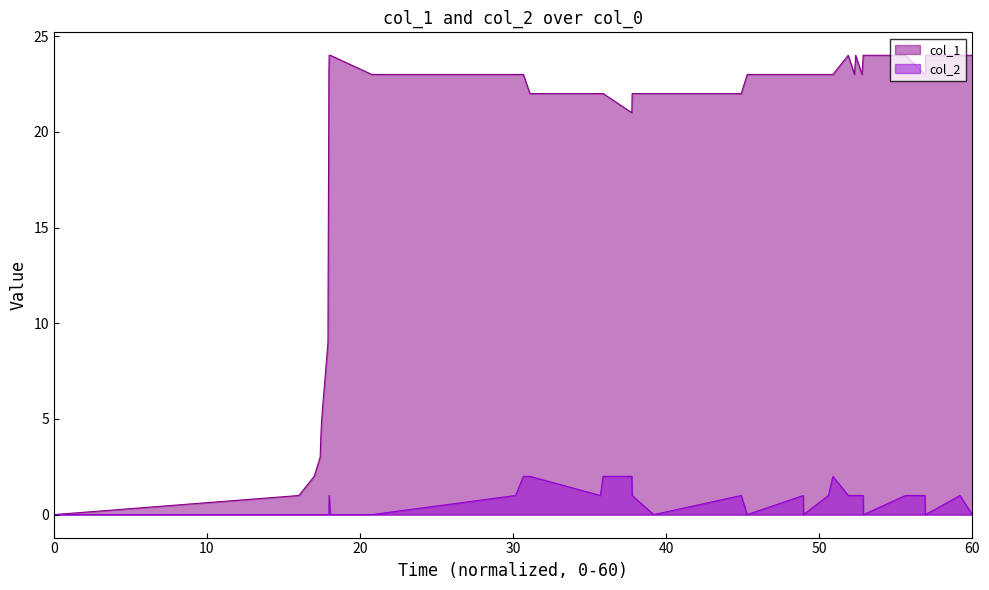

True or false: col_1 and col_2 intersect in this chart.

False